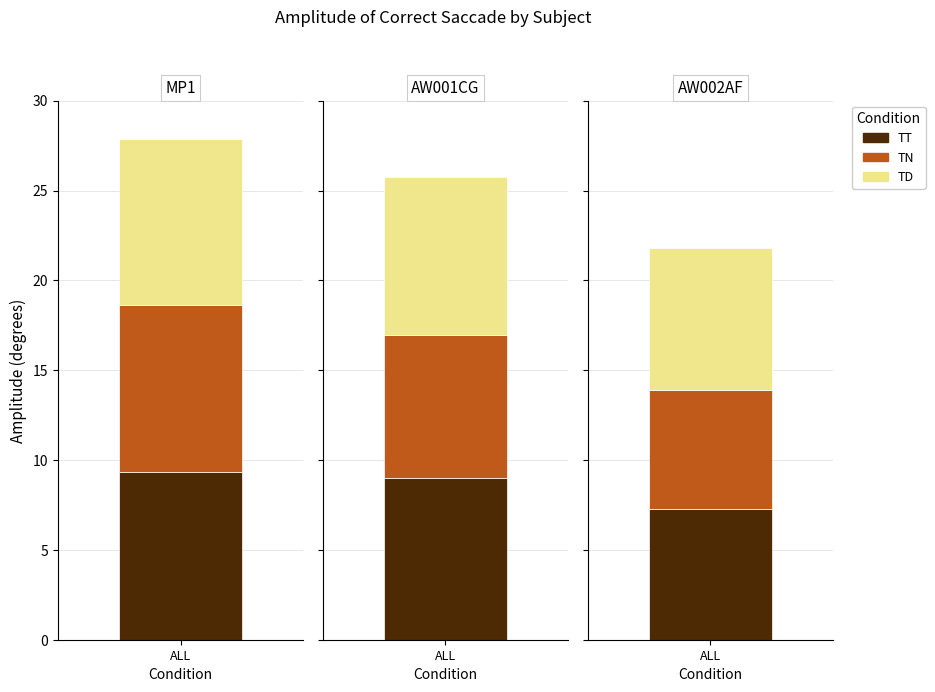

How many data points in TN are above 7?

2